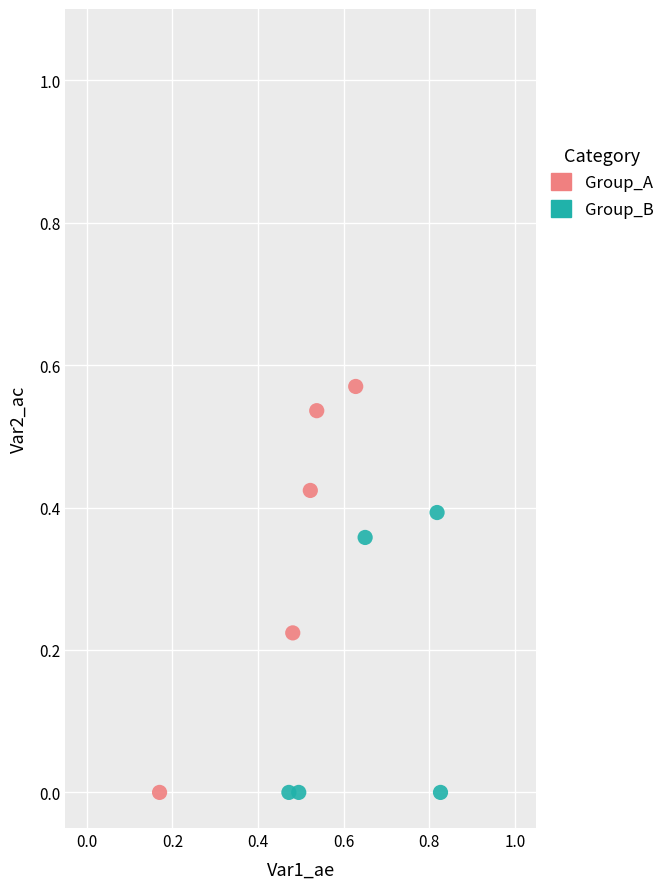

Which series contains the highest Y value?

Group_A